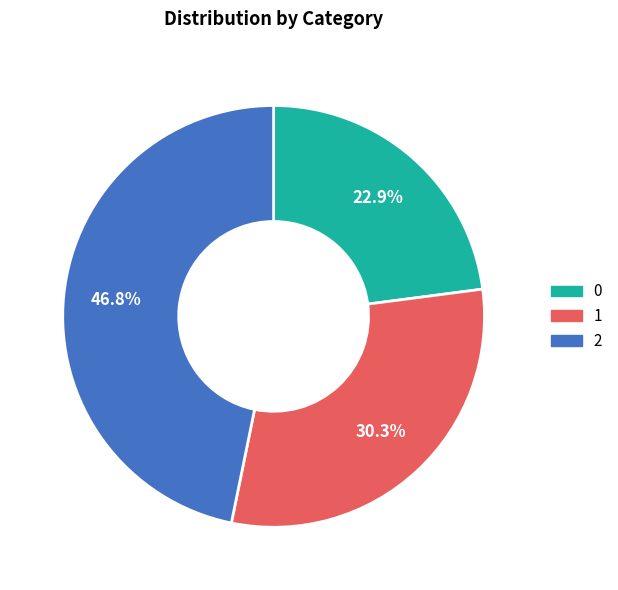

True or false: 1 accounts for 30% of the total.

True